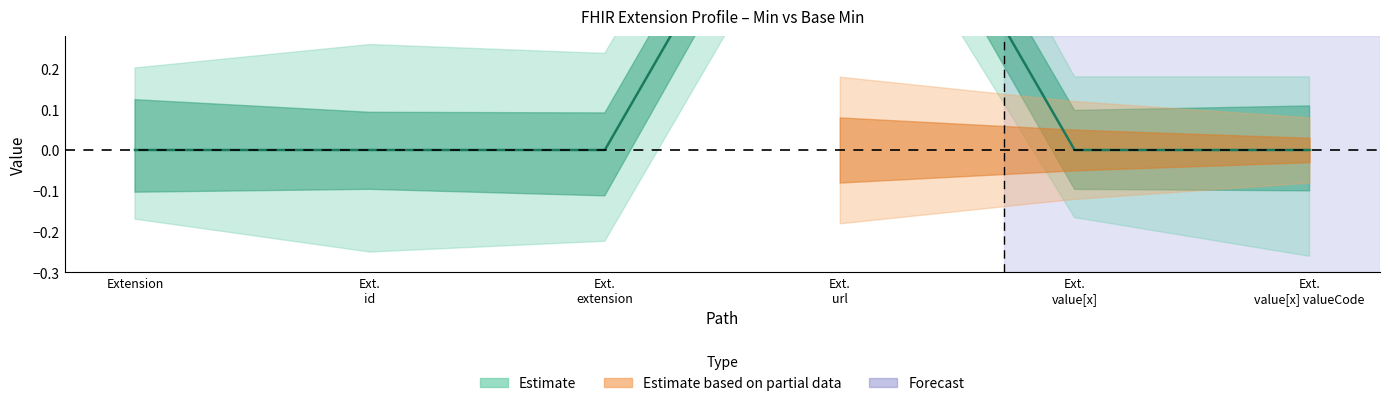

Is it true that the value at Ext. value[x] is 0?

True